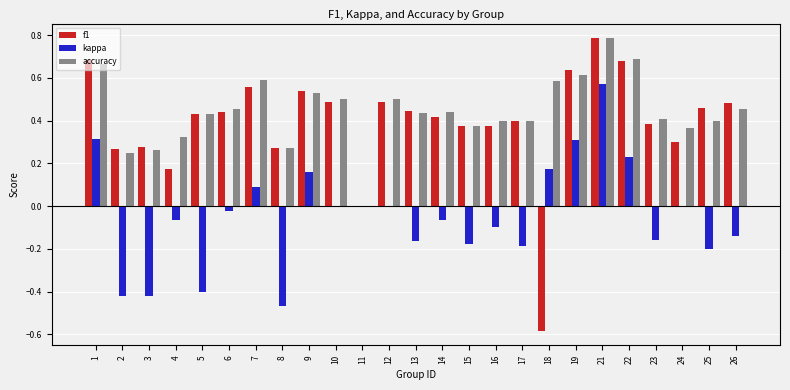

What is the sum of all kappa values?

-1.1